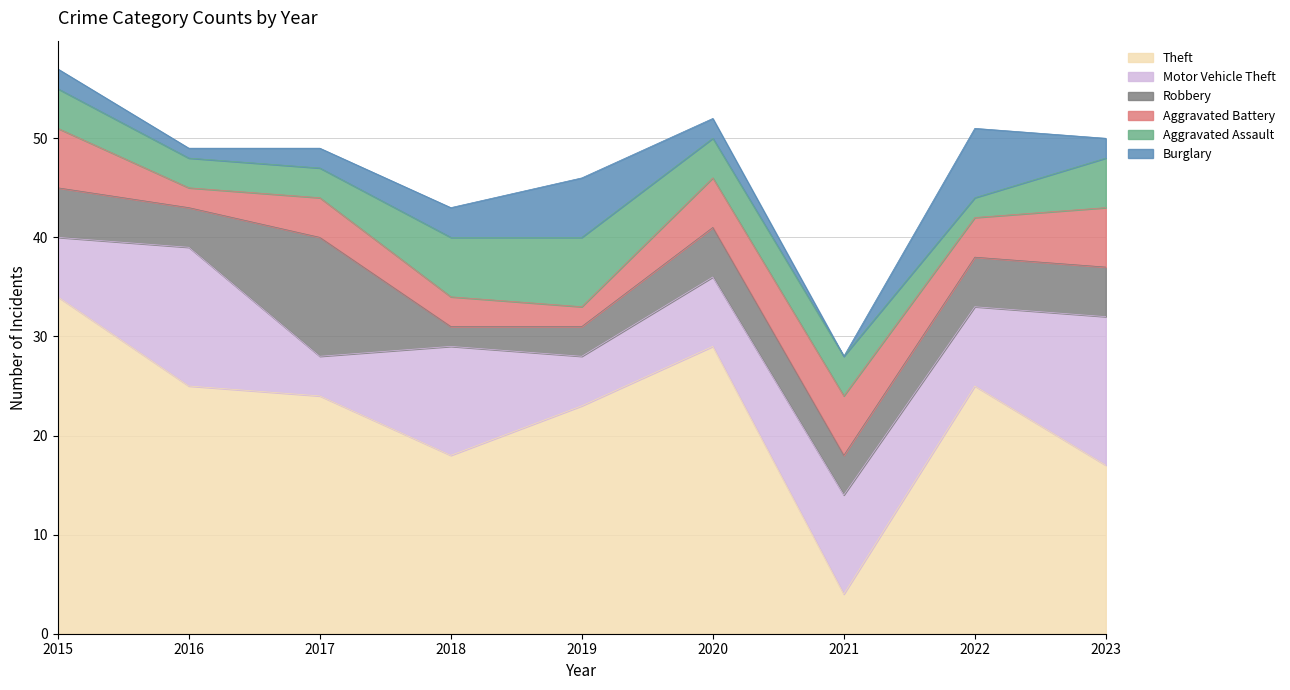

True or false: Motor Vehicle Theft has more than 1 points higher than both neighbors.

True